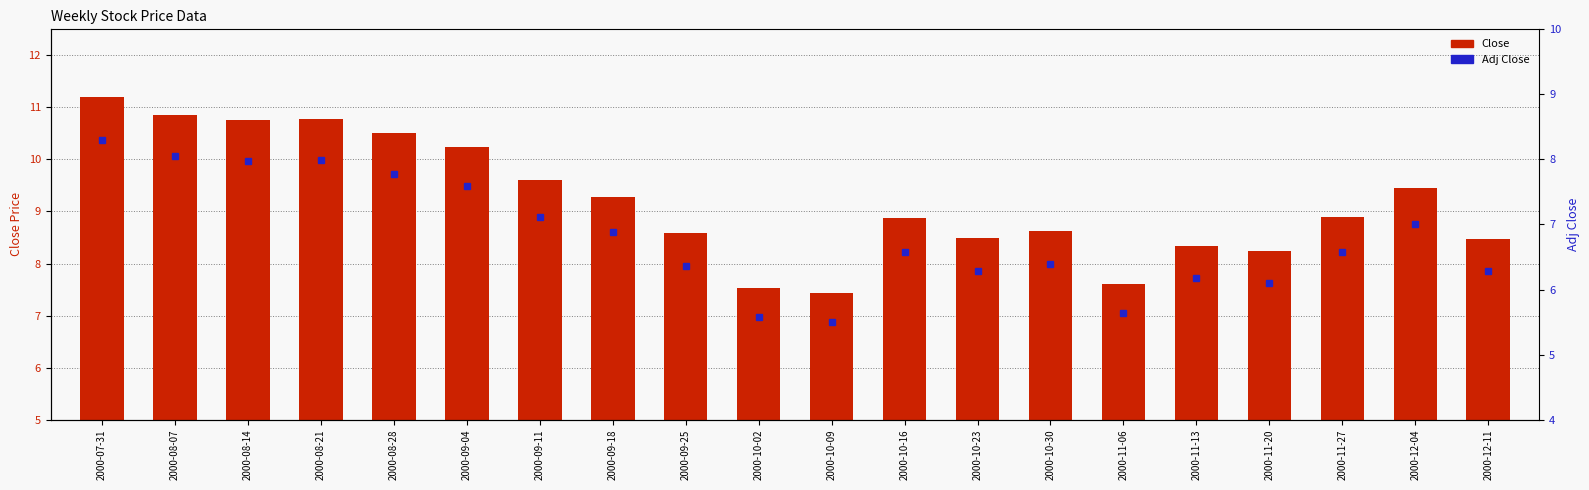

Which series has the largest total across all categories?

Close